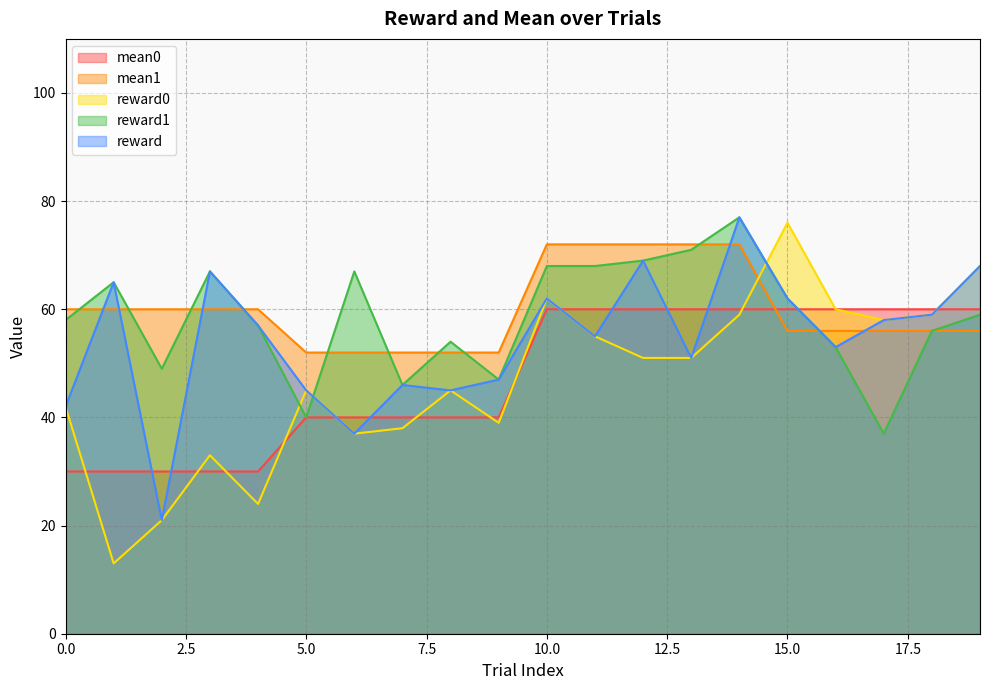

What is the greatest value displayed?

77